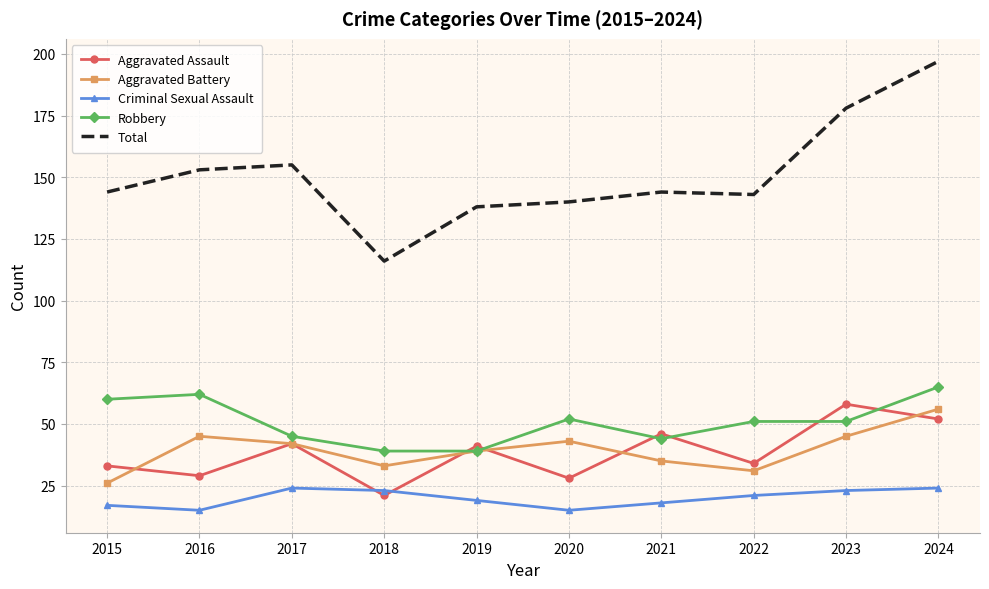

At which category is the sum across all series the highest?

2024